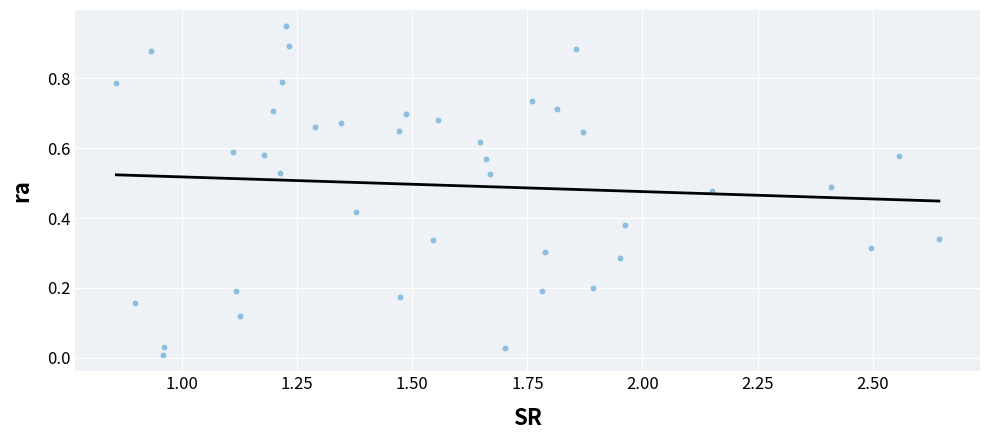

What is the range of X values (max minus min)?

1.8